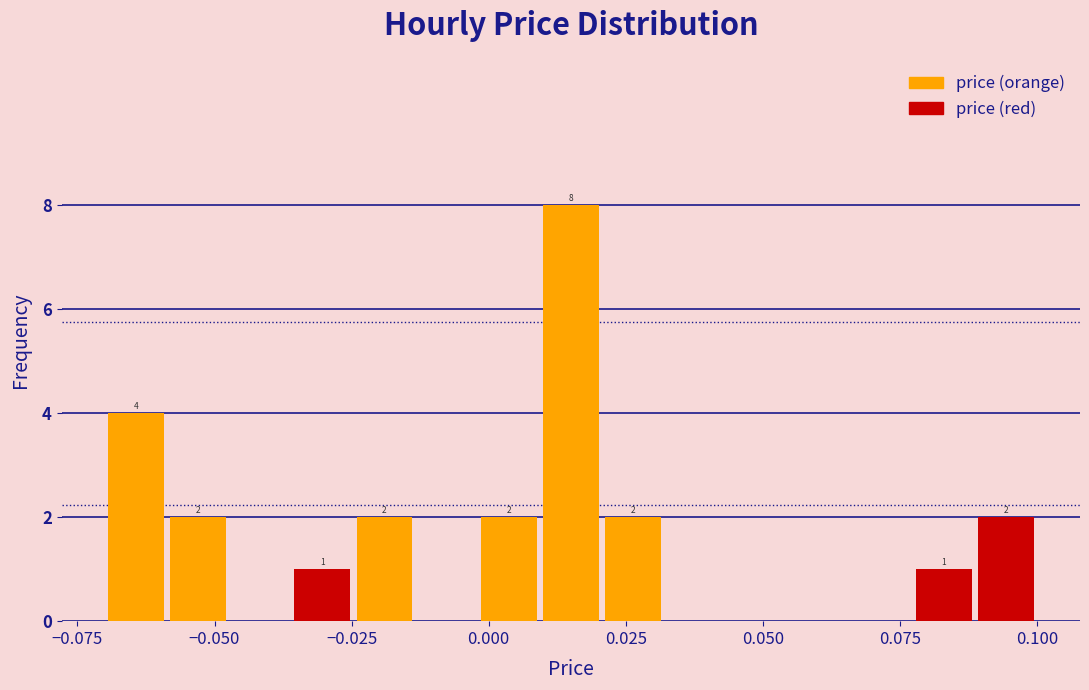

Read against the x-axis, roughly where is the centre of the tallest bar?

0.015